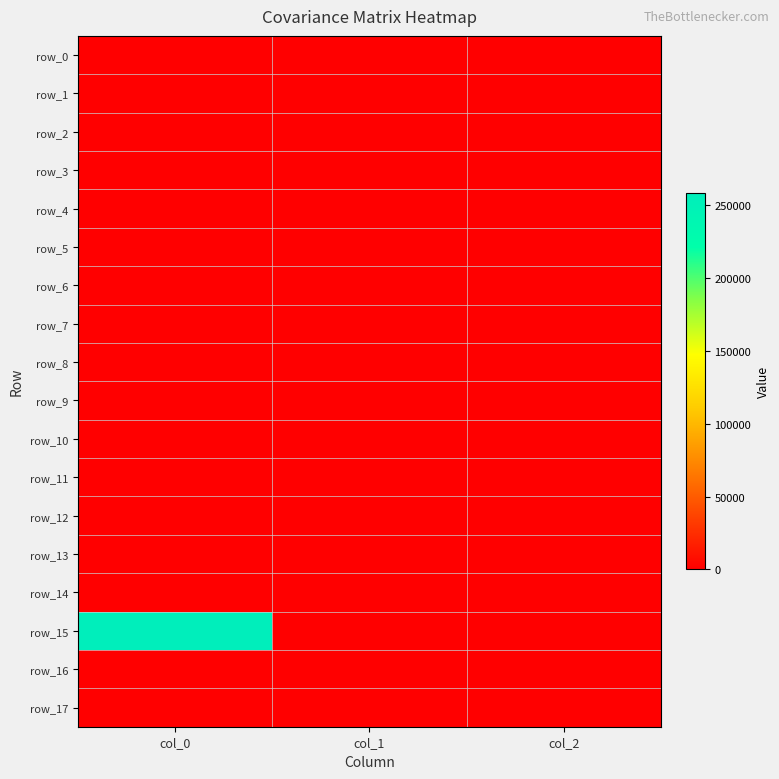

List the series in order of their peak value, lowest first.

row_10, row_11, row_17, row_16, row_8, row_7, row_2, row_1, row_5, row_6, row_9, row_4, row_14, row_13, row_0, row_3, row_12, row_15